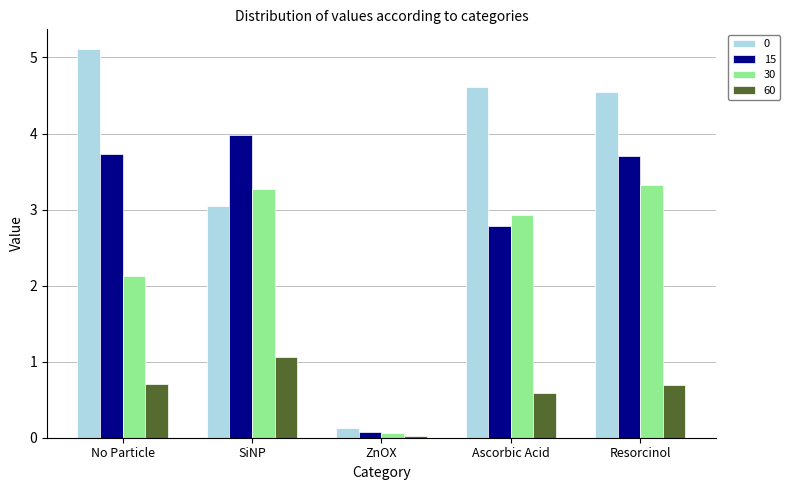

How many data points in 0 are less than 4?

2